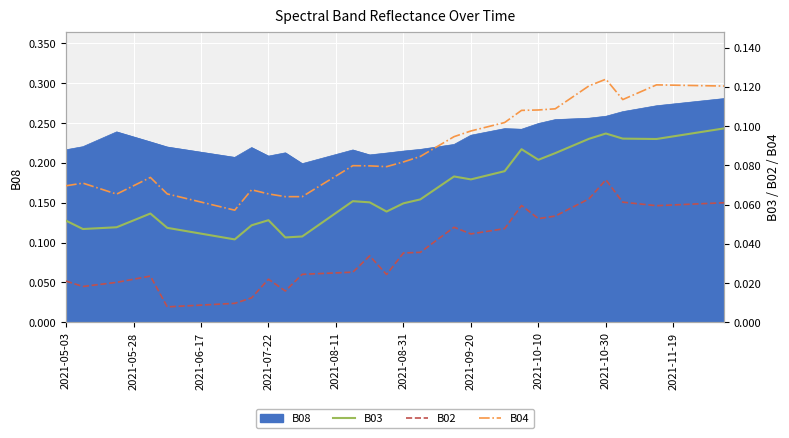

How many lines are shown in the chart?

3